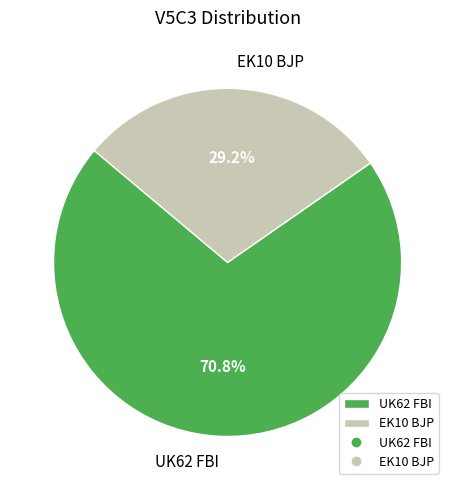

Combined, what portion of the pie is EK10 BJP and UK62 FBI?

100.0%